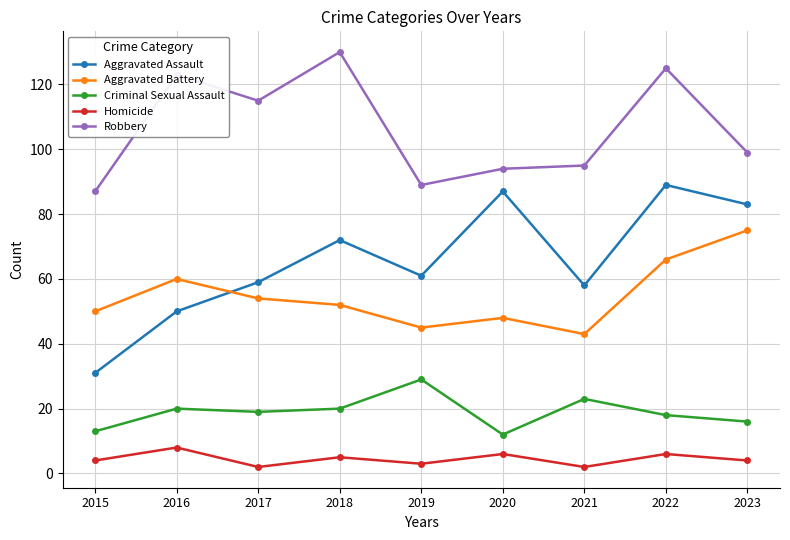

Which series has the largest range (max minus min)?

Aggravated Assault